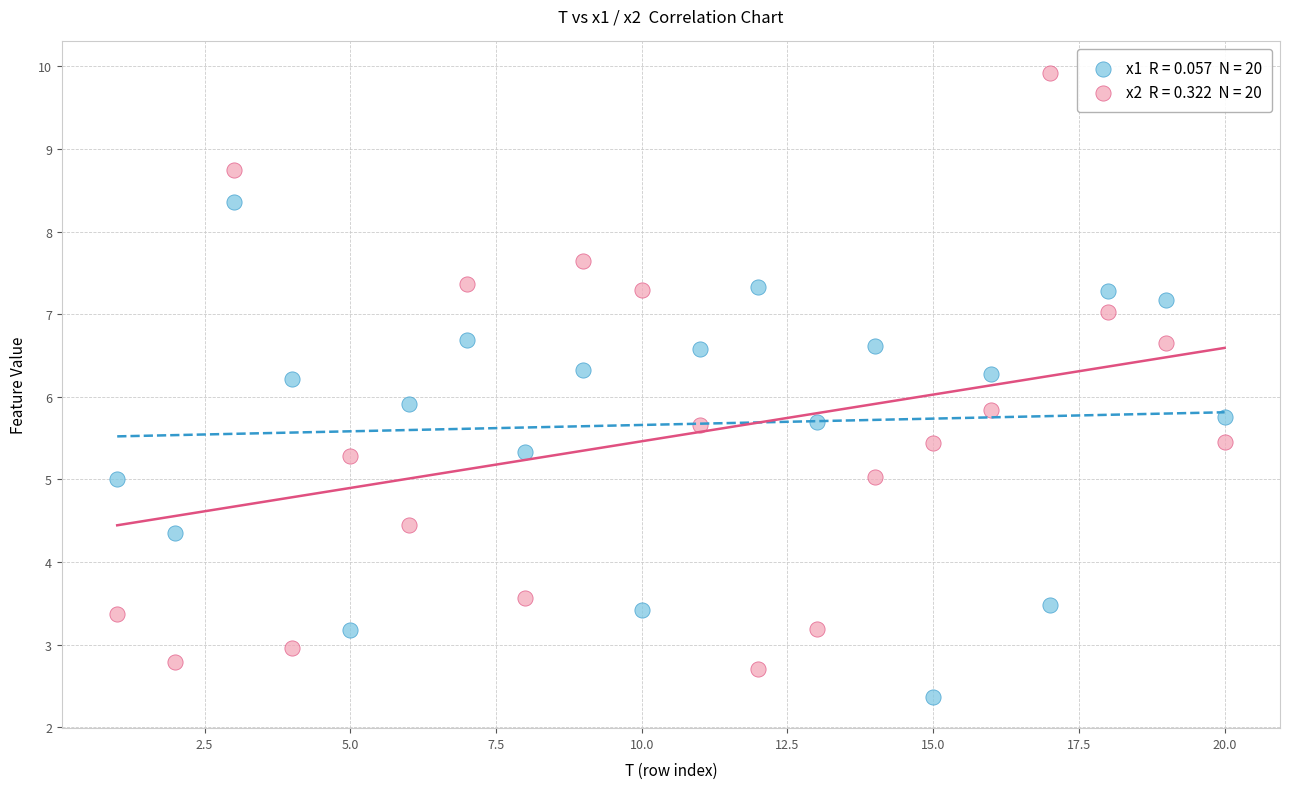

Across all data points, what is the range of X values (max minus min)?

19.0